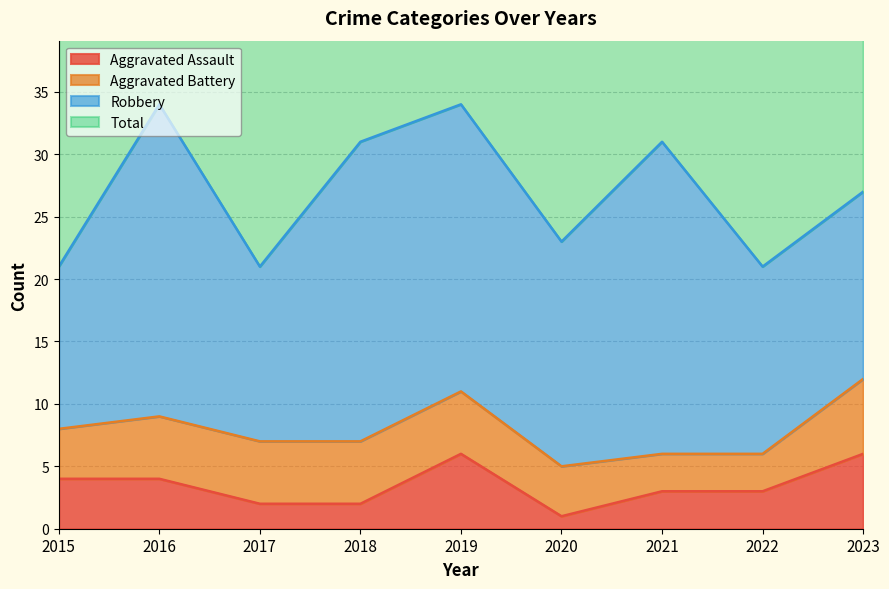

At which label does Aggravated Assault first exceed 3?

2015